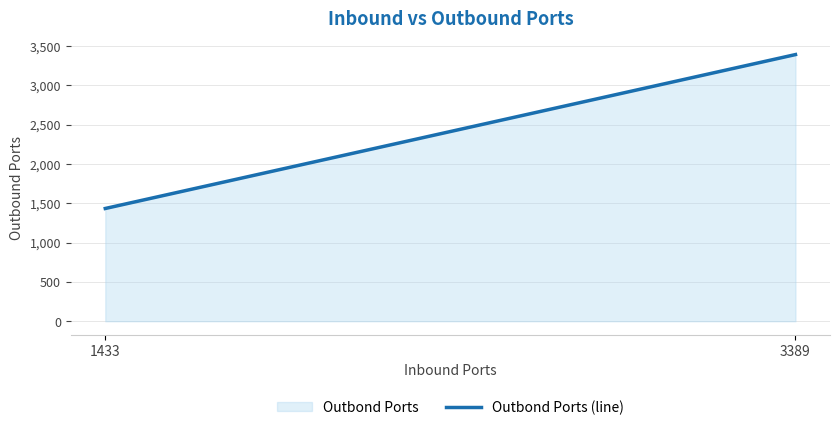

What is the minimum value shown in the chart?

1433